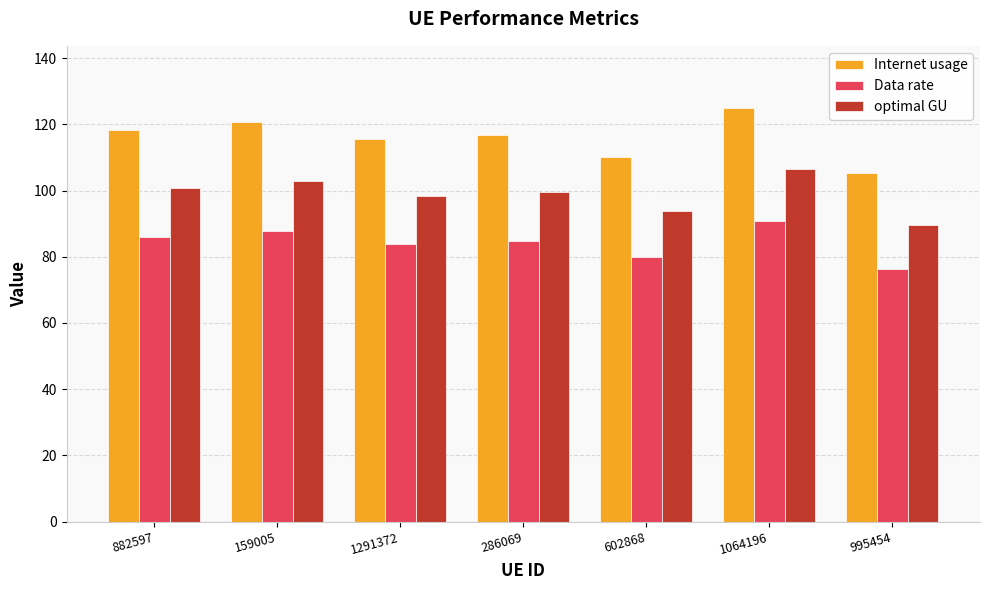

What is the value of the Data rate bar at the 7th from the left?

76.4